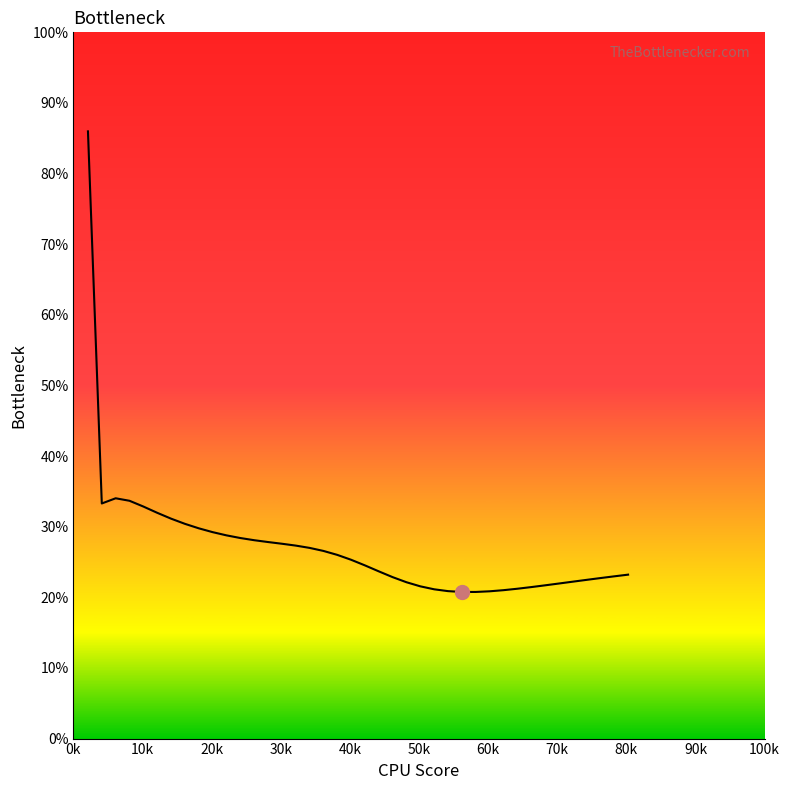

What is the maximum value shown in the chart?

86.0